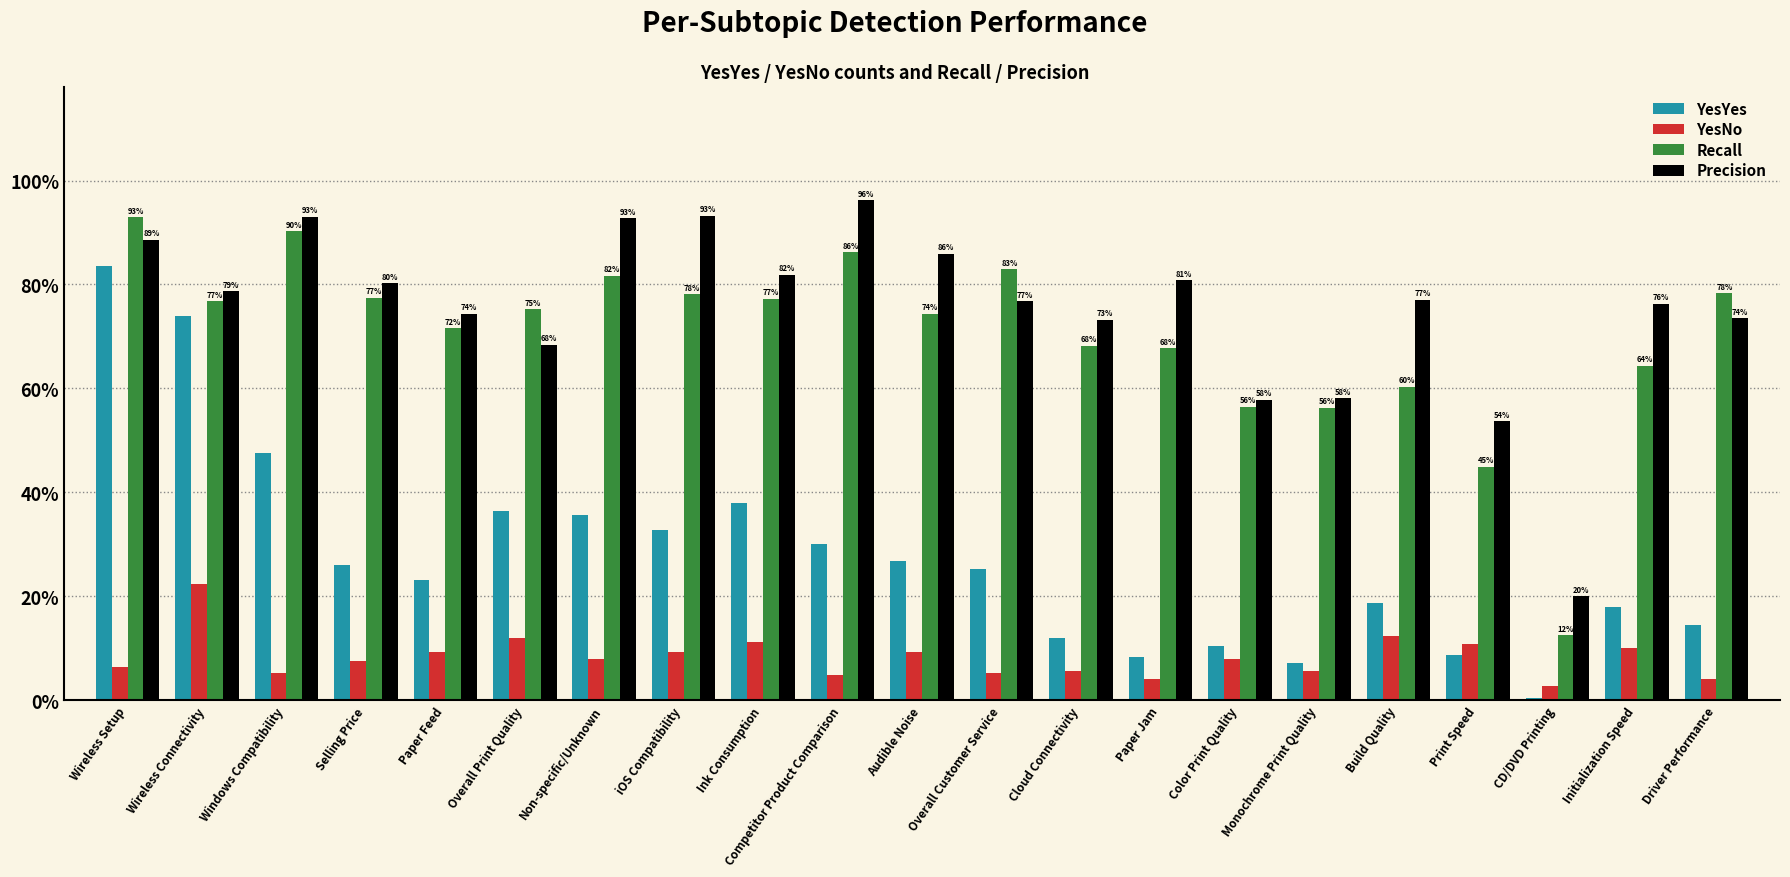

What are all the series names shown in the legend?

YesYes, YesNo, Recall, Precision